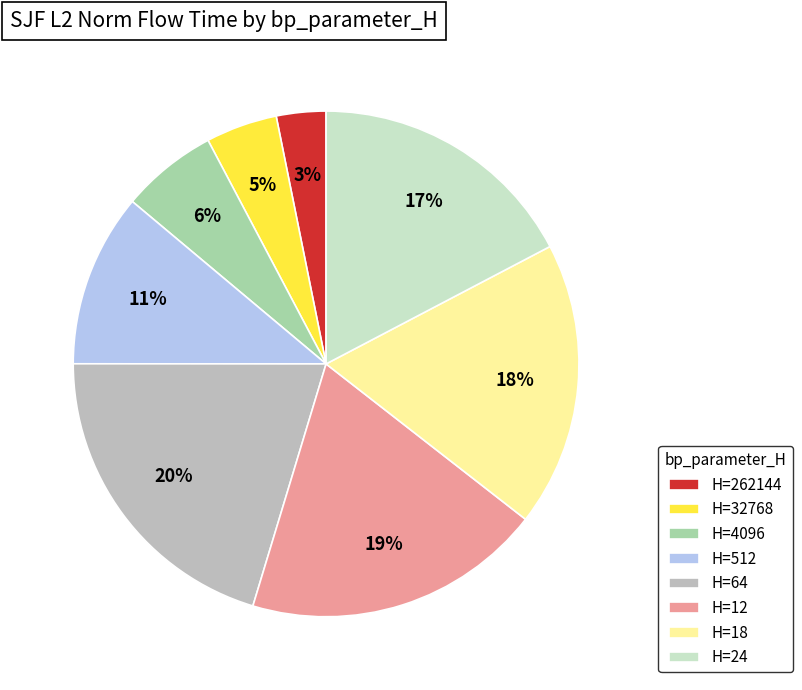

The H=262144 slice represents 3% of the pie. True or false?

True